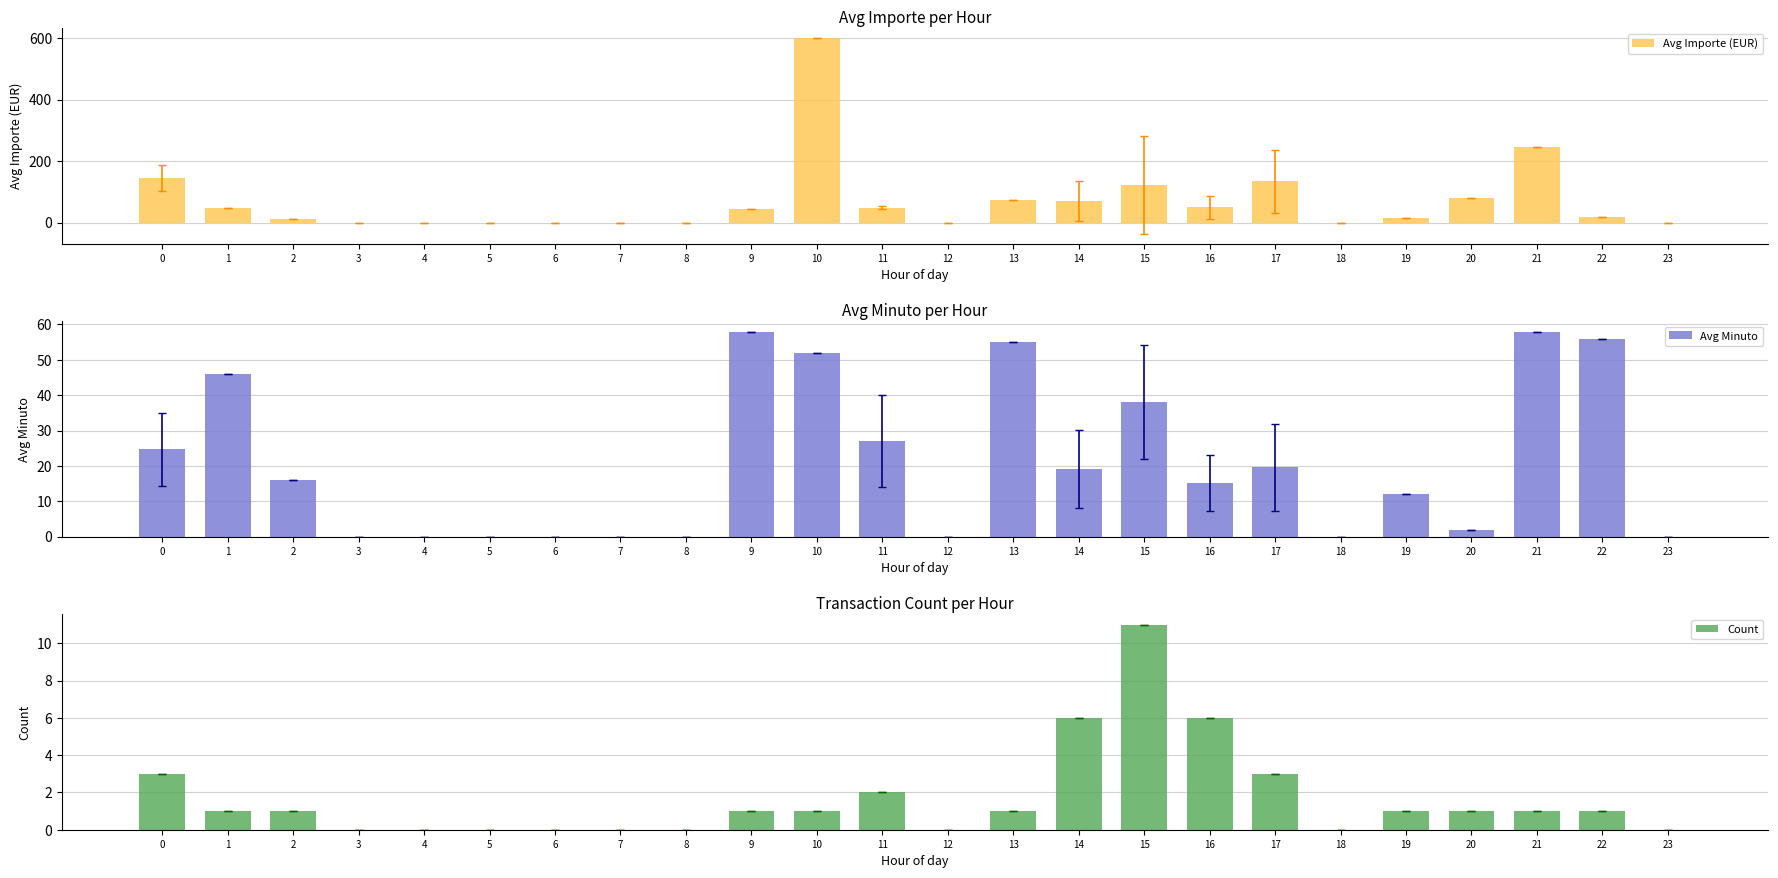

How many data points in Avg Importe (EUR) are above 43?

12